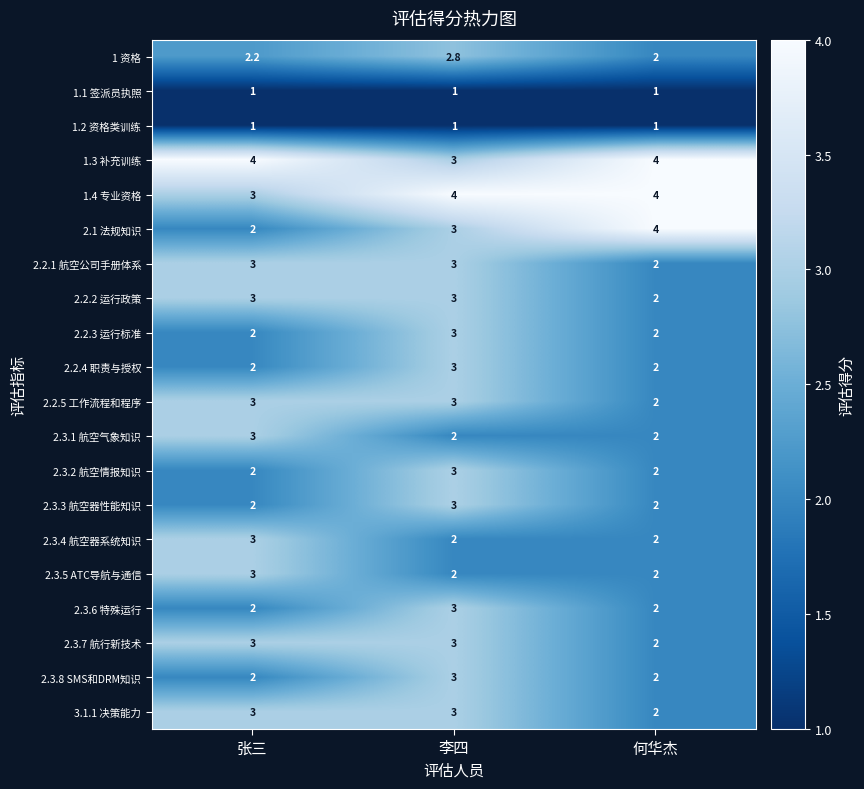

What is the sum of all 1.4 专业资格 values?

11.0